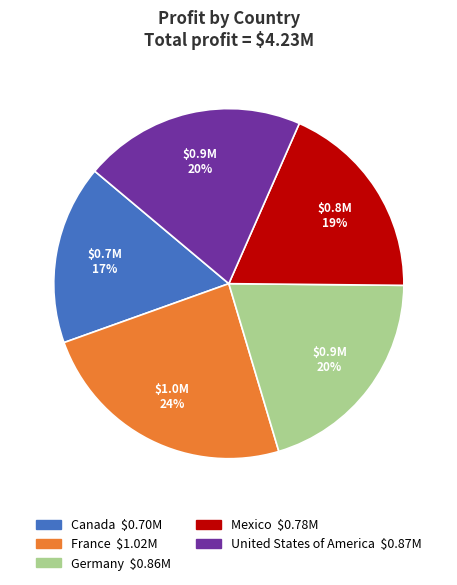

How many slices are in this pie chart?

5